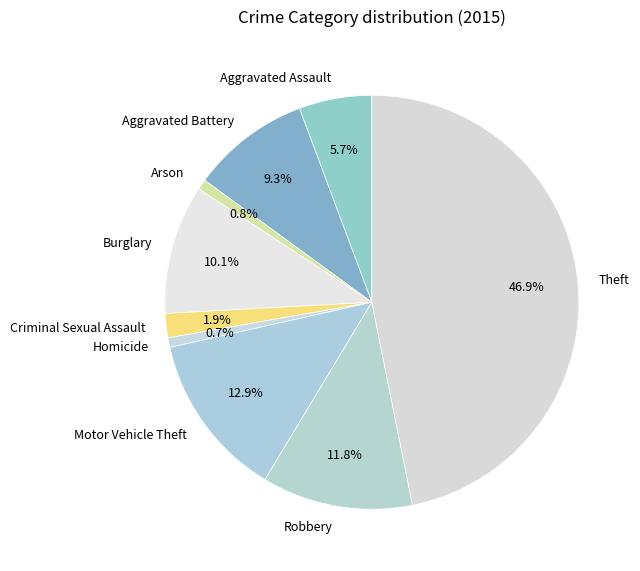

What is the largest slice in the pie chart?

Theft